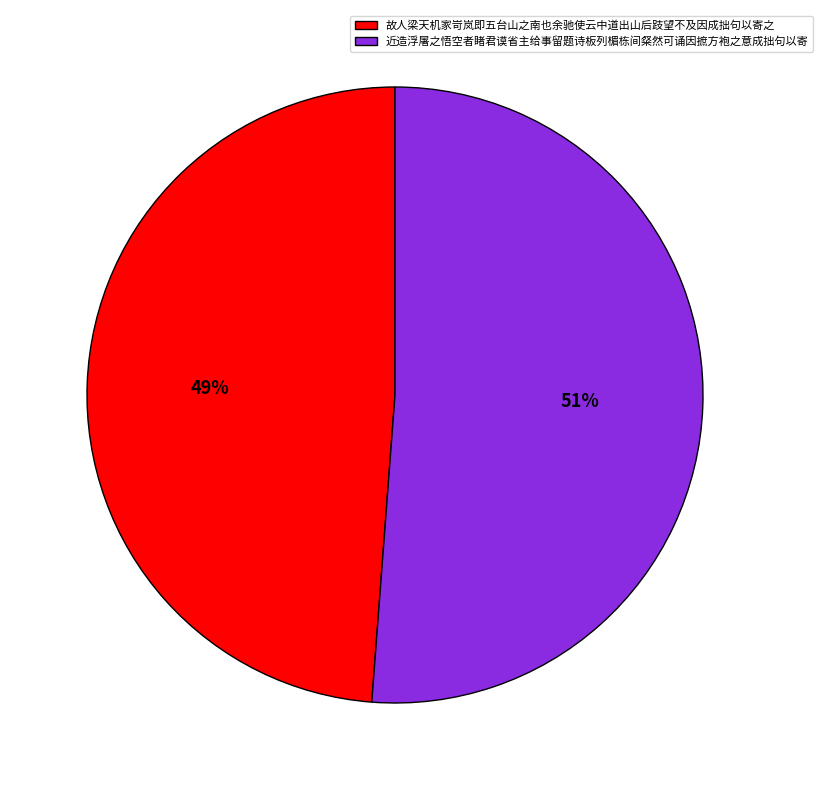

True or false: 故人梁天机家岢岚即五台山之南也余驰使云中道出山后跂望不及因成拙句以寄之 accounts for 56% of the total.

False